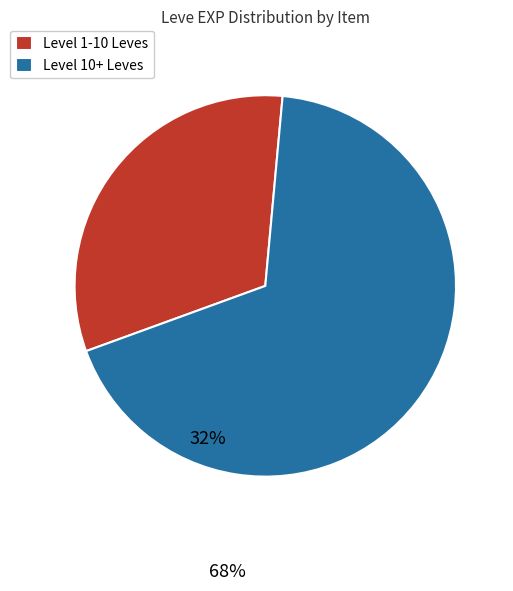

Does any single category account for the majority?

Yes